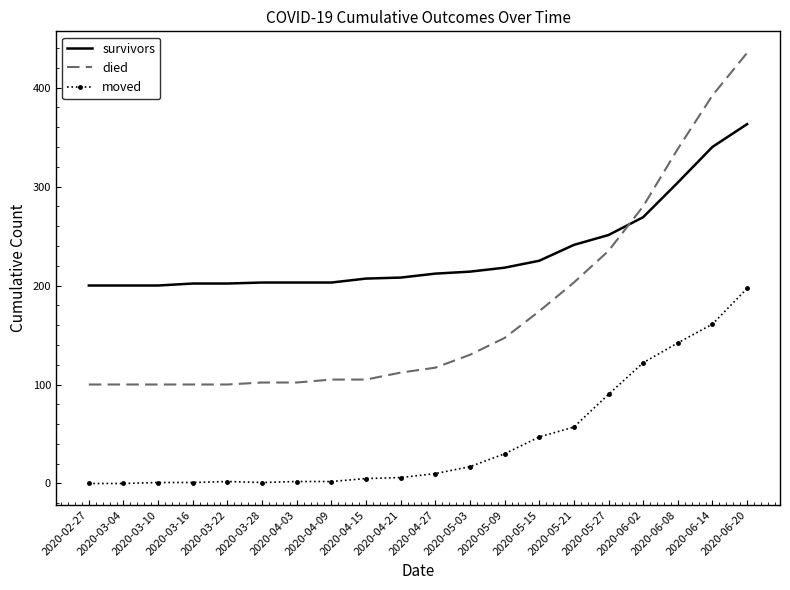

The survivors series shows 304 at 2020-03-22. True or false?

False